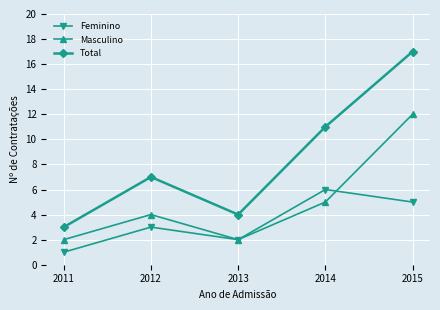

What is the difference between the Feminino values at 2011 and 2014?

5